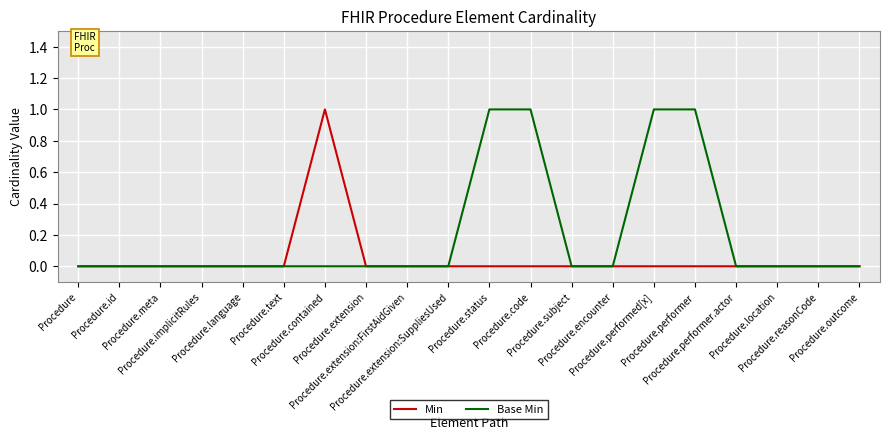

What are all the series names shown in the legend?

Min, Base Min